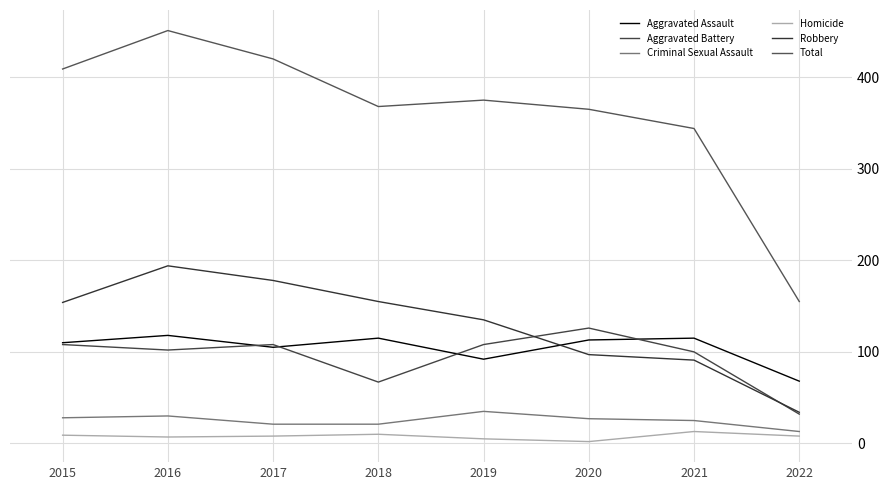

Is the value of Total at 2020 greater than the value of Criminal Sexual Assault at 2017?

Yes